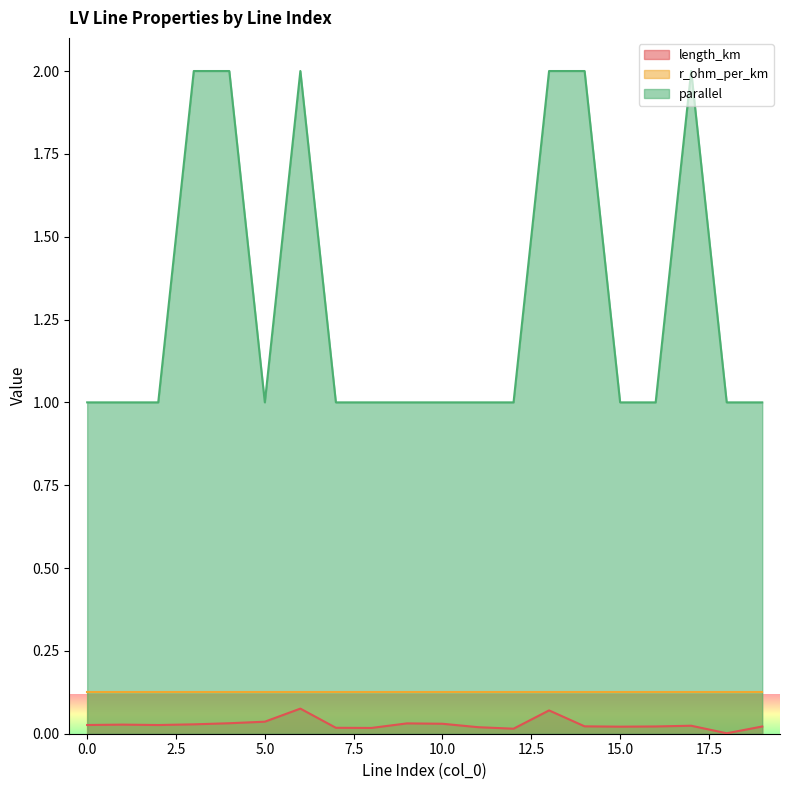

Is it true that parallel equals 1.0 at 11?

True